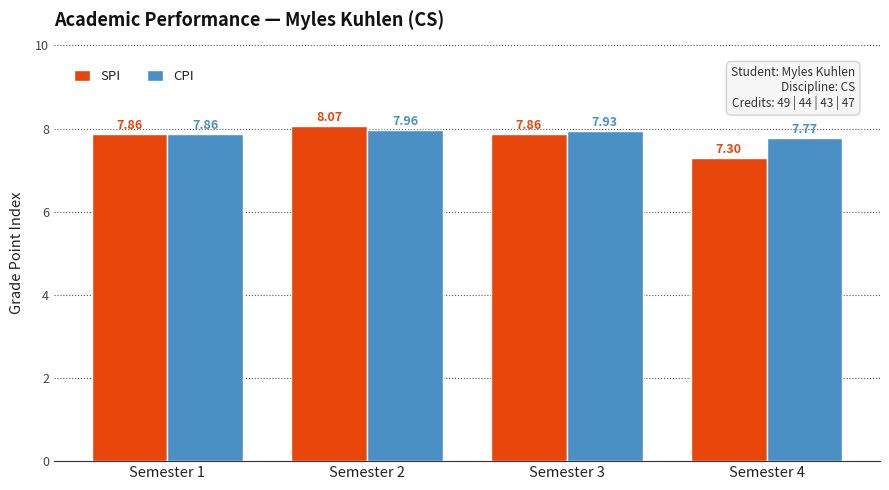

Which label corresponds to the largest value in the chart?

Semester 2